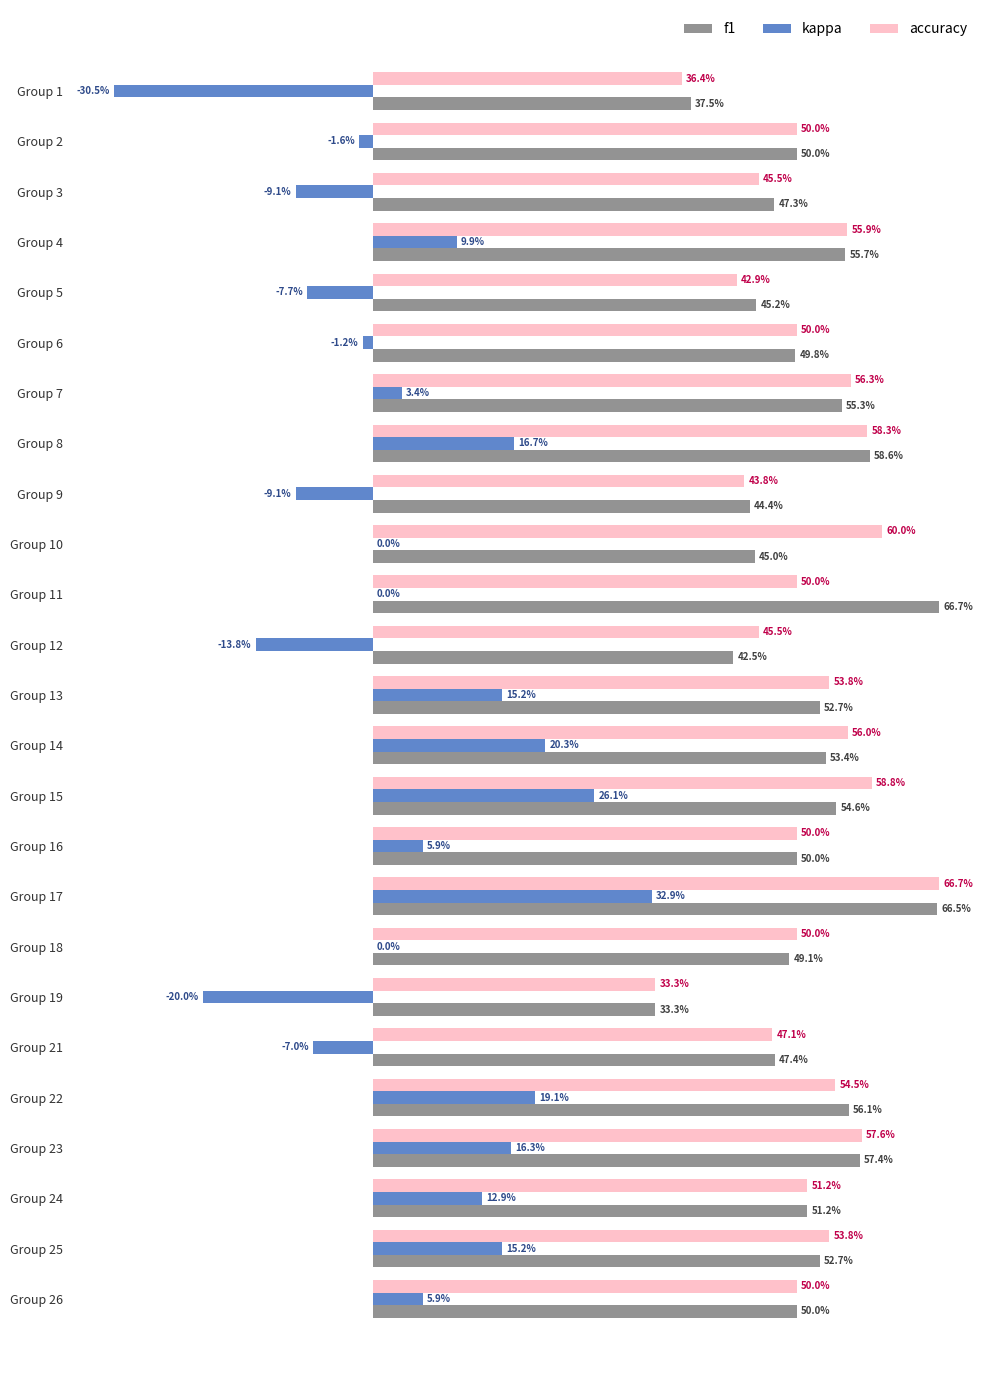

What are all the series names shown in the legend?

f1, kappa, accuracy